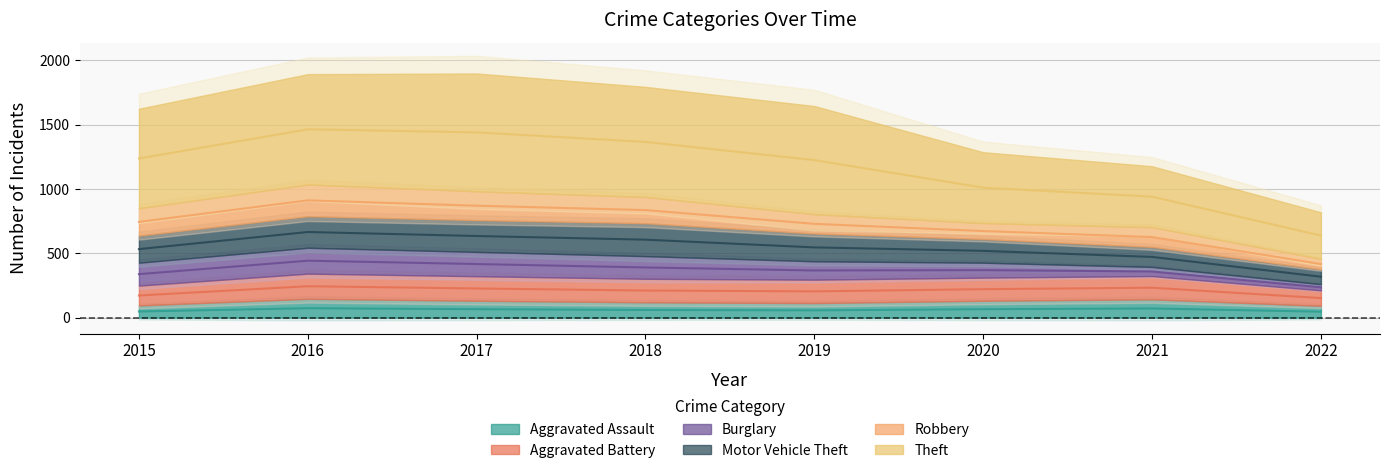

Reading right to left, list all the values displayed in this chart.

Aggravated Assault: 92	142	131	113	119	131	146	95
Aggravated Battery: 120	181	180	182	183	191	196	154
Burglary: 48	71	116	143	176	189	201	178
Motor Vehicle Theft: 116	156	184	216	256	247	245	211
Robbery: 81	153	124	150	204	224	247	212
Theft: 362	474	551	841	856	916	858	774